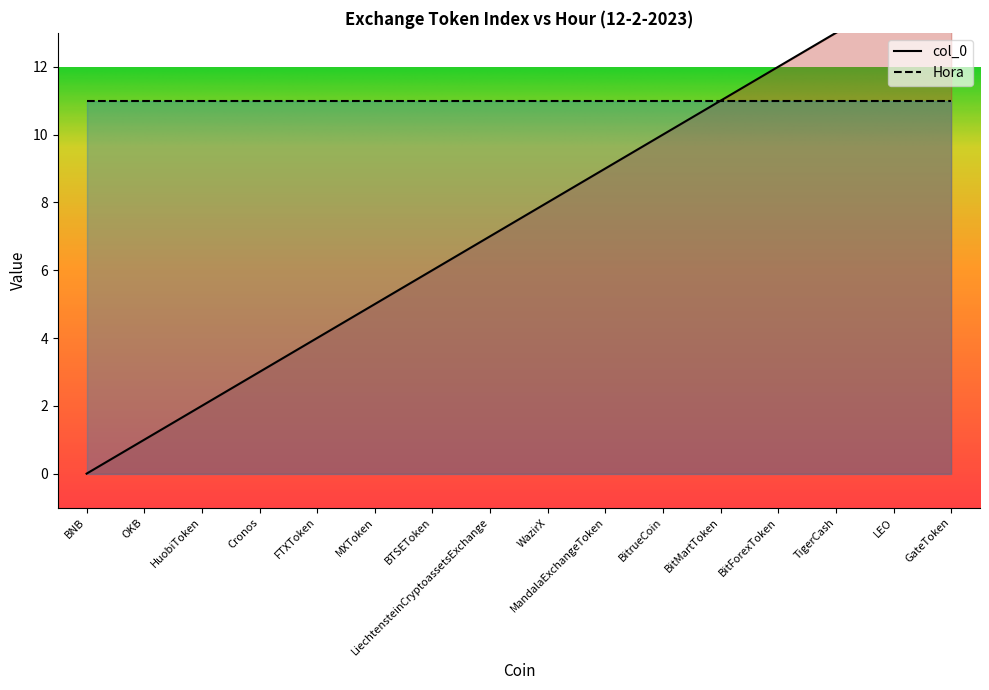

True or false: the data has more than 0 interior local peaks.

False